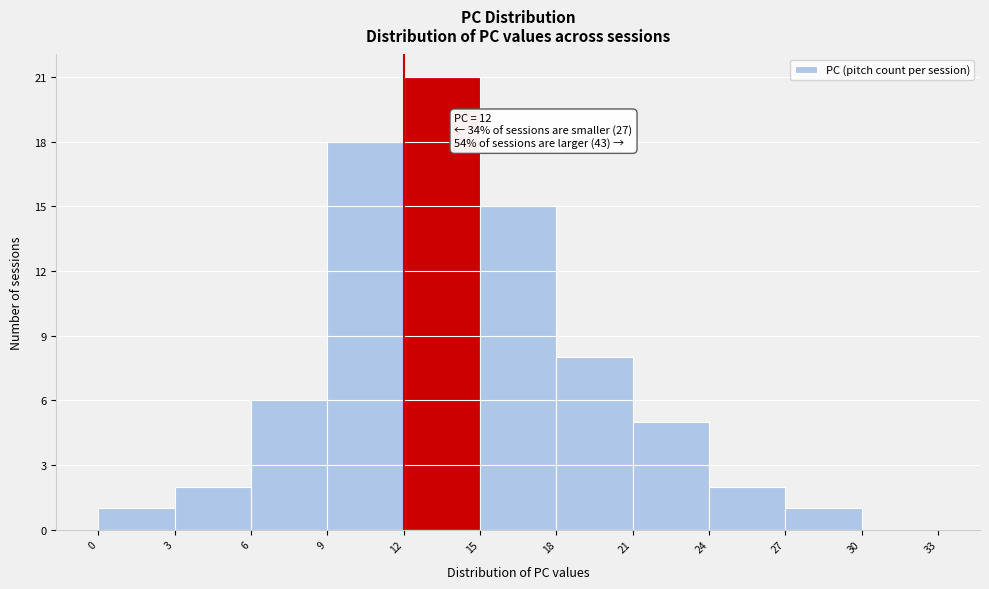

Over which range of the x-axis is the bar tallest?

12 to 15